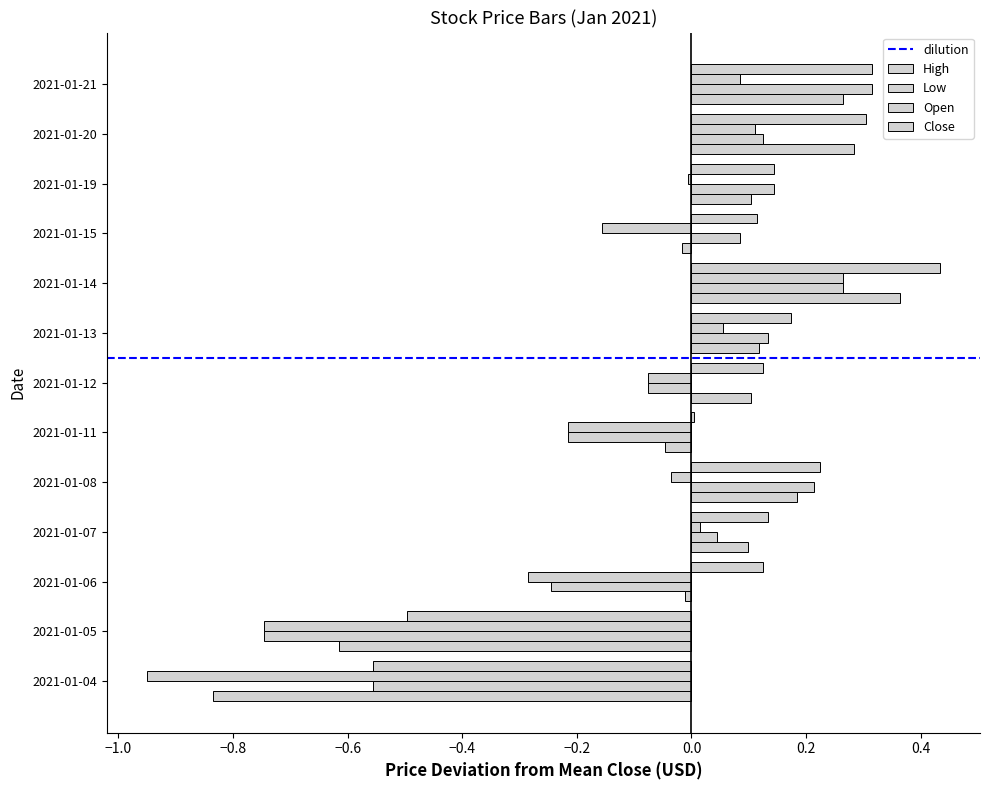

How many series are shown in this chart?

4